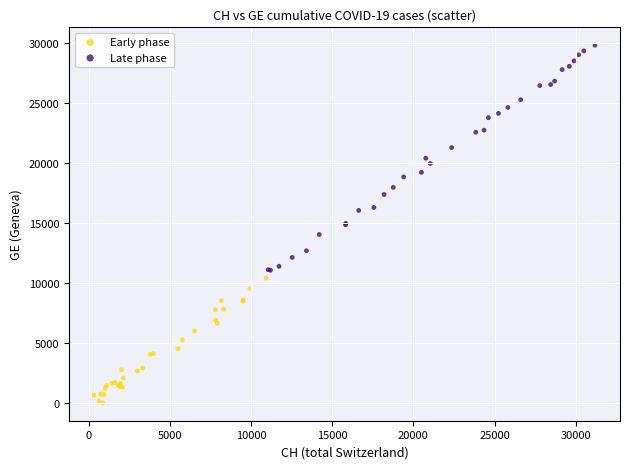

Which series contains the highest Y value?

Late phase